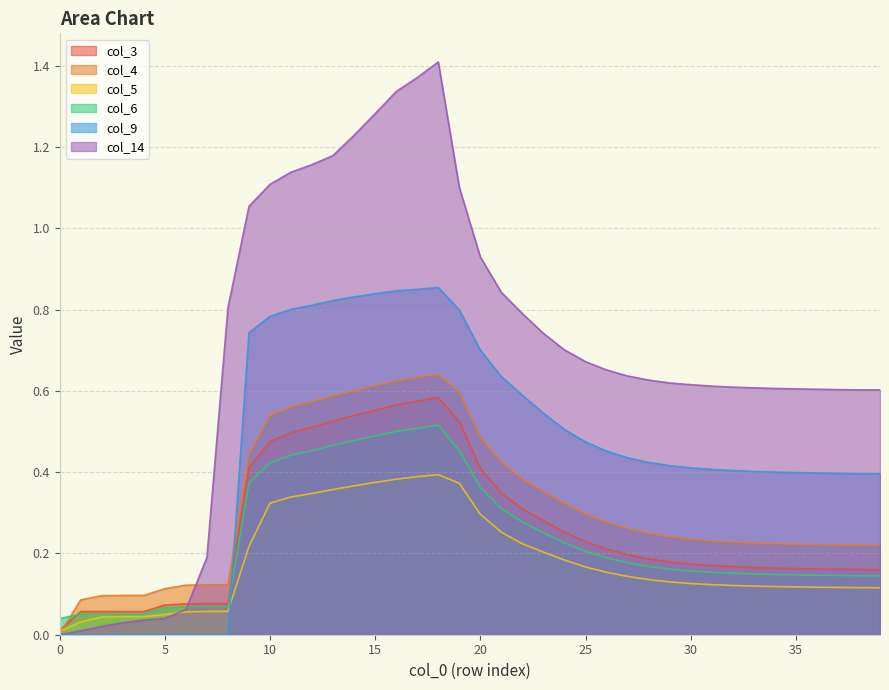

At which category is the sum across all series the highest?

18